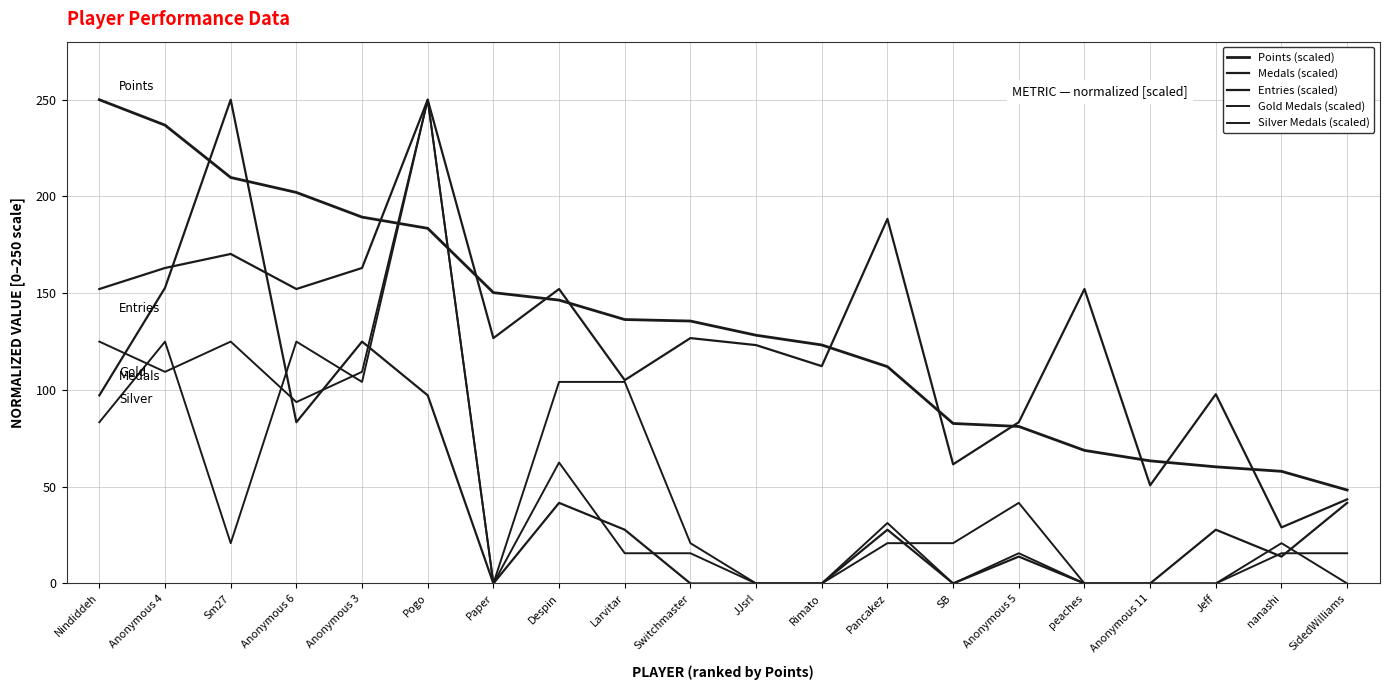

Reading left to right, list all the values displayed in this chart.

Points (scaled): 250.0	236.9	209.8	202.1	189.3	183.5	150.3	146.4	136.4	135.6	128.3	123.3	112.1	82.7	81.1	68.8	63.4	60.3	58.0	48.3
Medals (scaled): 97.2	152.8	250.0	83.3	125.0	97.2	0.0	41.7	27.8	0.0	0.0	0.0	27.8	0.0	13.9	0.0	0.0	27.8	13.9	41.7
Entries (scaled): 152.2	163.0	170.3	152.2	163.0	250.0	126.8	152.2	105.1	126.8	123.2	112.3	188.4	61.6	83.3	152.2	50.7	97.8	29.0	43.5
Gold Medals (scaled): 125.0	109.4	125.0	93.8	109.4	250.0	0.0	62.5	15.6	15.6	0.0	0.0	31.2	0.0	15.6	0.0	0.0	0.0	15.6	15.6
Silver Medals (scaled): 83.3	125.0	20.8	125.0	104.2	250.0	0.0	104.2	104.2	20.8	0.0	0.0	20.8	20.8	41.7	0.0	0.0	0.0	20.8	0.0